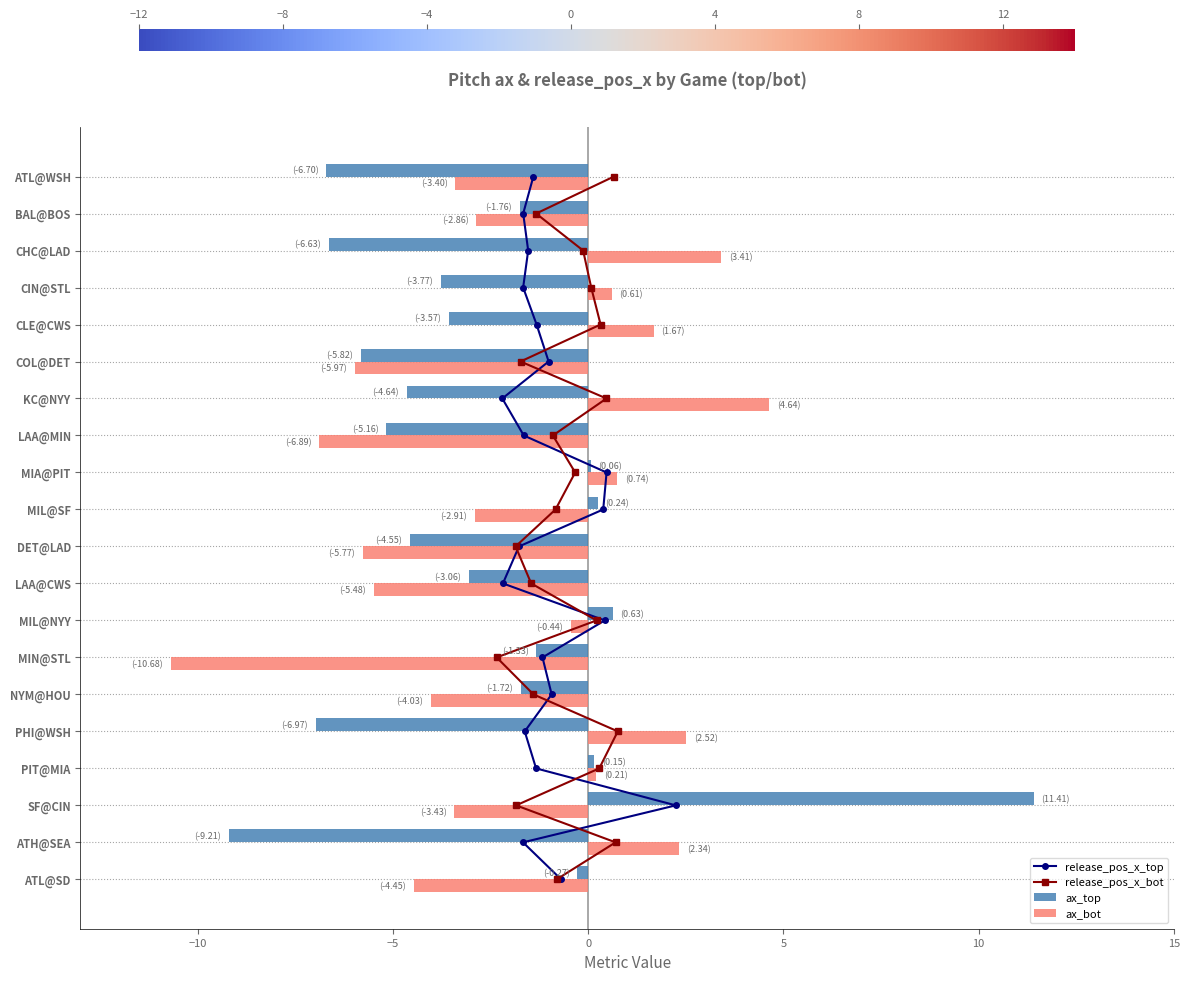

At how many categories does at least one series exceed -7?

20